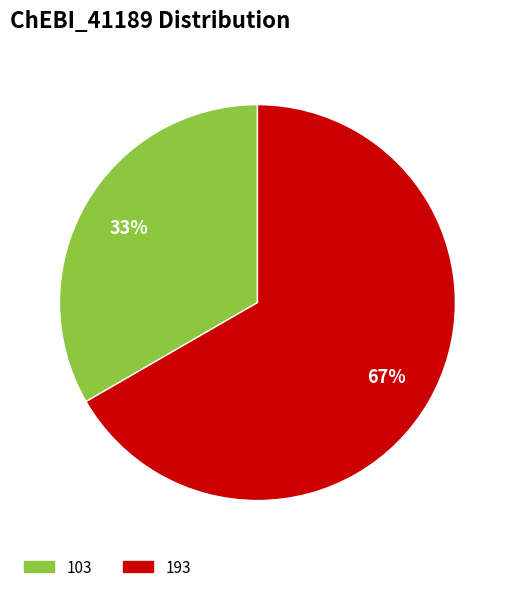

Is the sum of 103 and 193 greater than half?

Yes